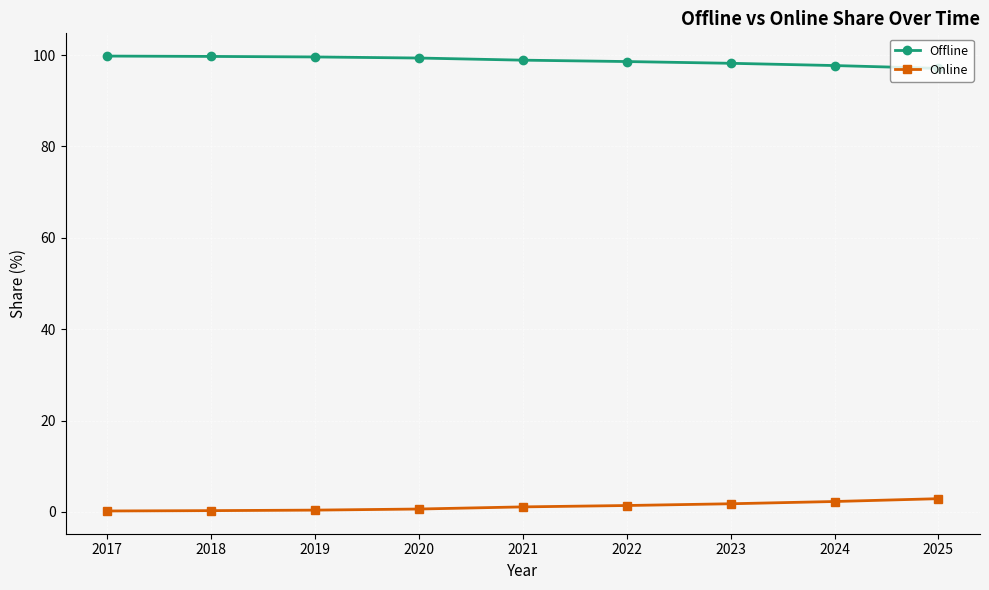

Is the value of Online at 2017 greater than the value of Offline at 2020?

No